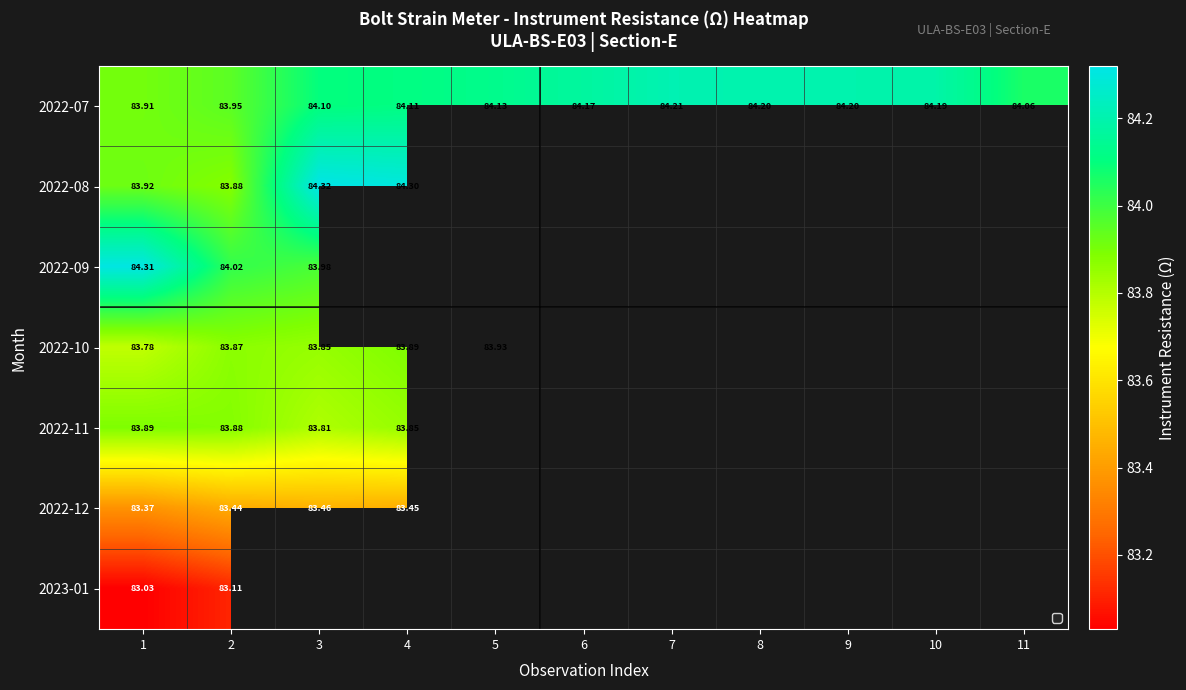

How many data points in 2022-07 are above 84?

9